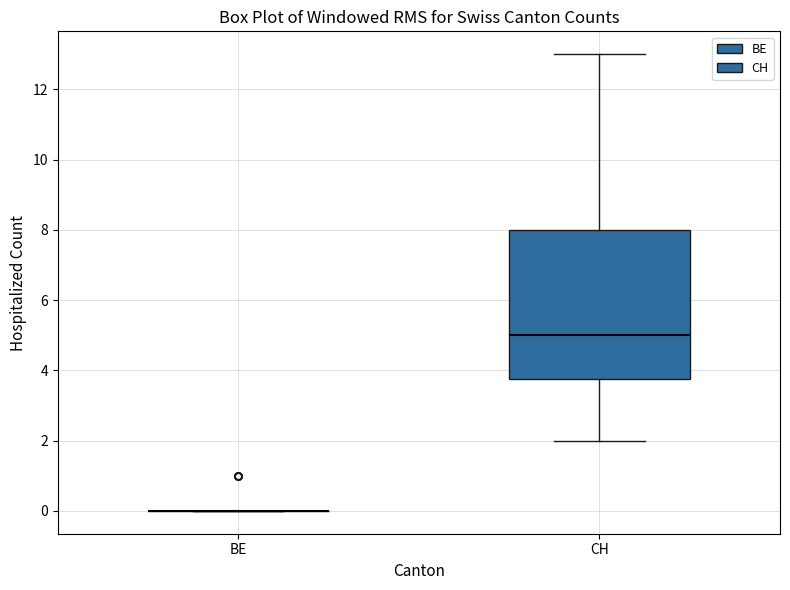

Comparing the boxes themselves (not the whiskers), which one is the tallest?

CH